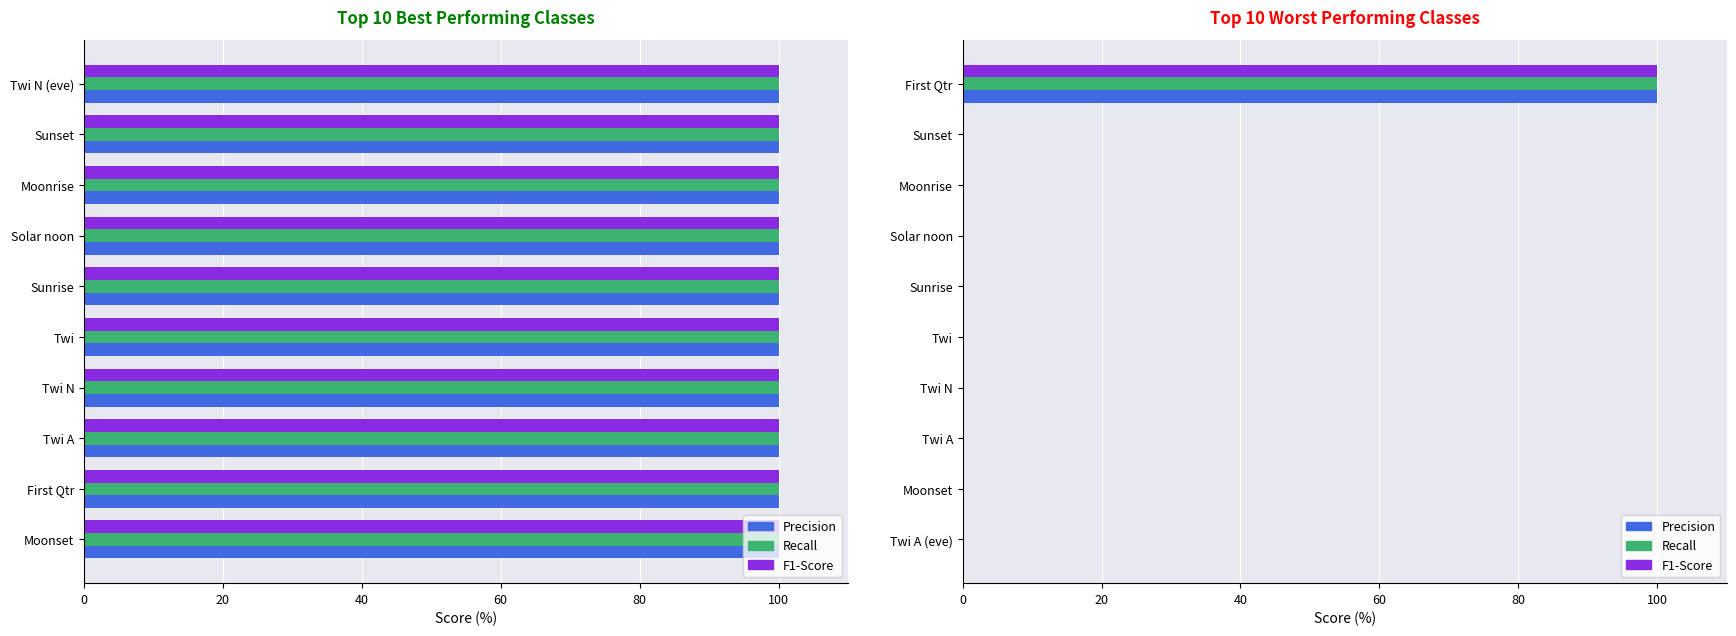

How many distinct data groups are displayed?

3